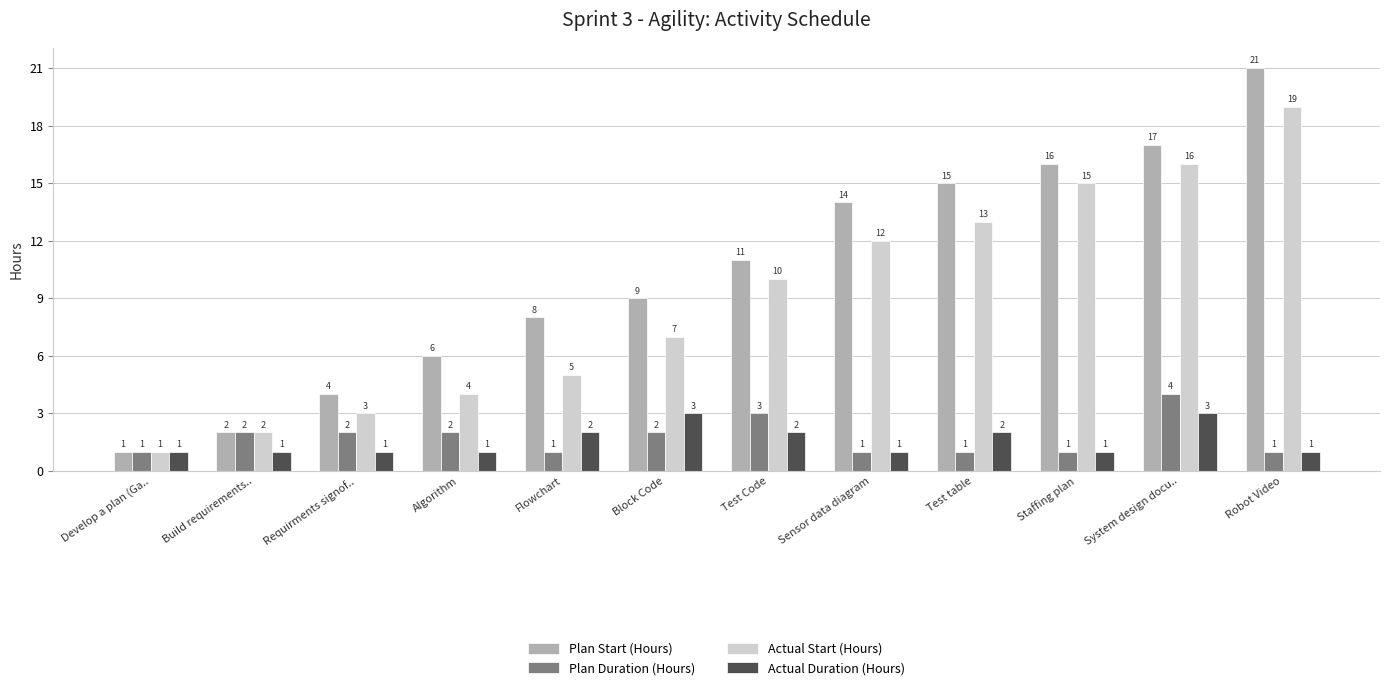

What is the label of the 9th bar from the right?

Algorithm